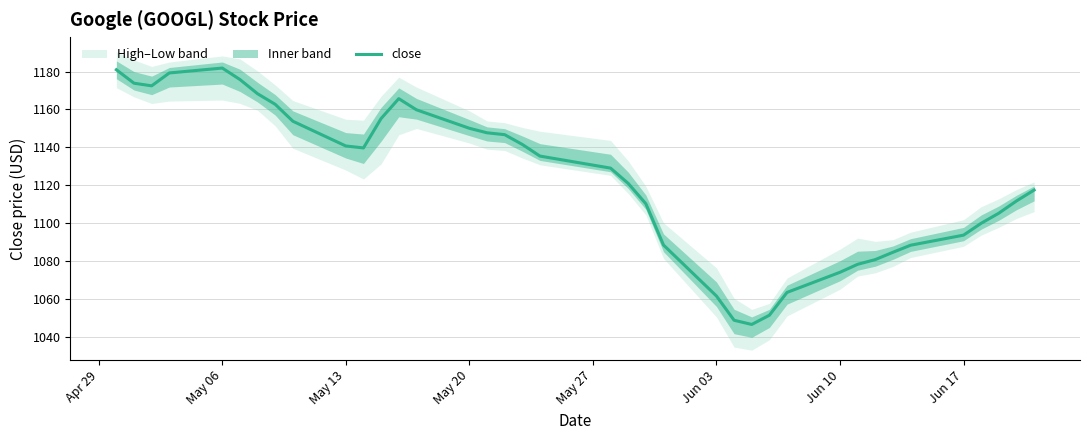

What is the smallest value displayed?

1046.8